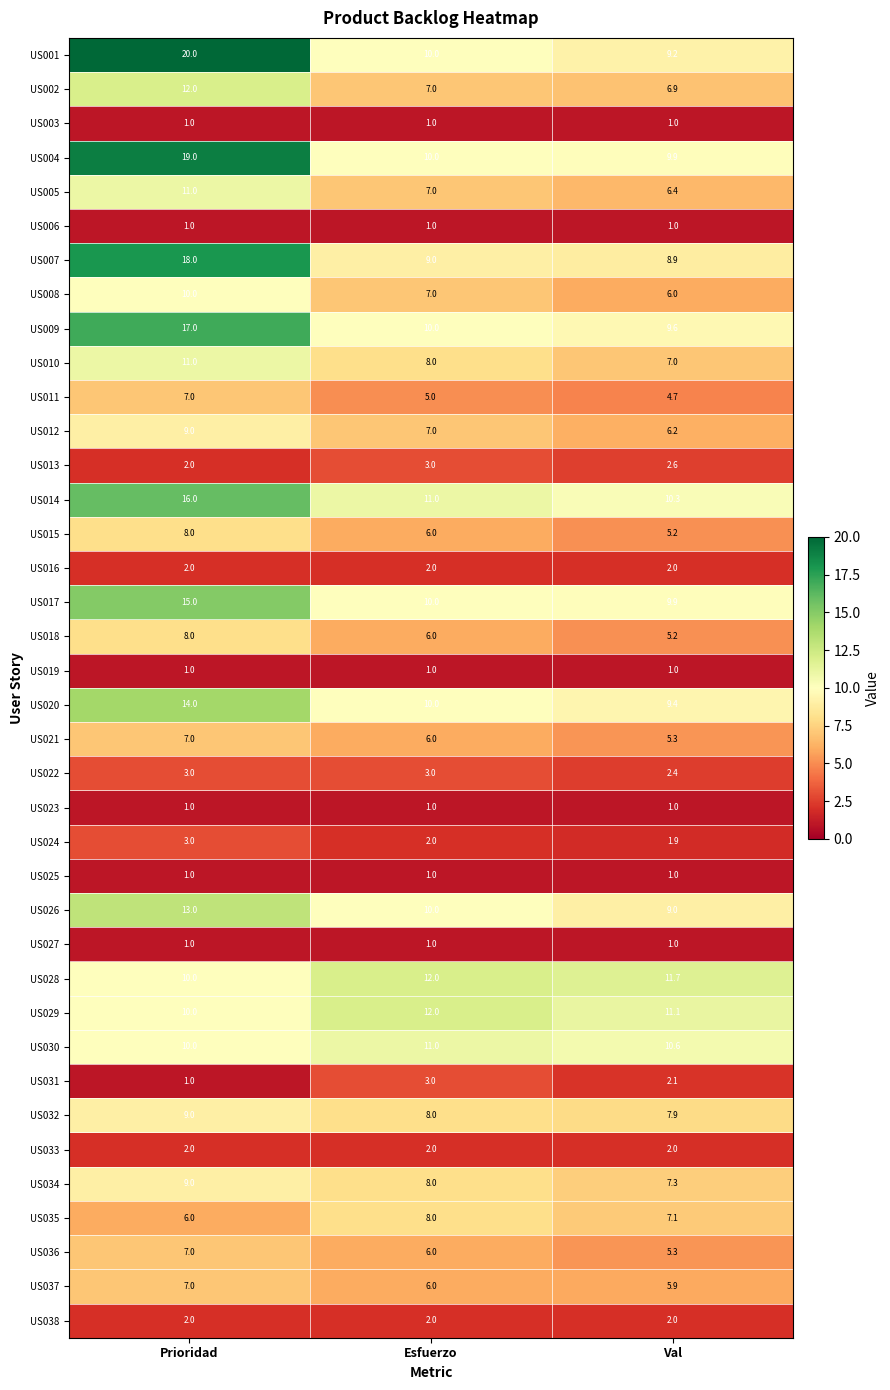

What is the sum of the US010 values at Esfuerzo and Prioridad?

19.0